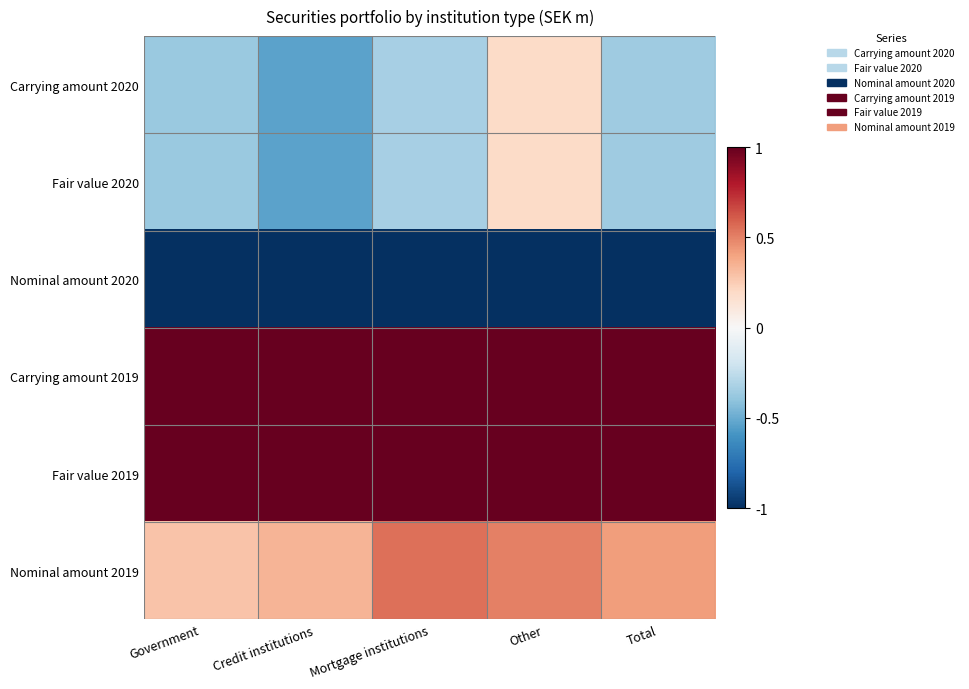

Which series has the largest range (max minus min)?

Carrying amount 2020